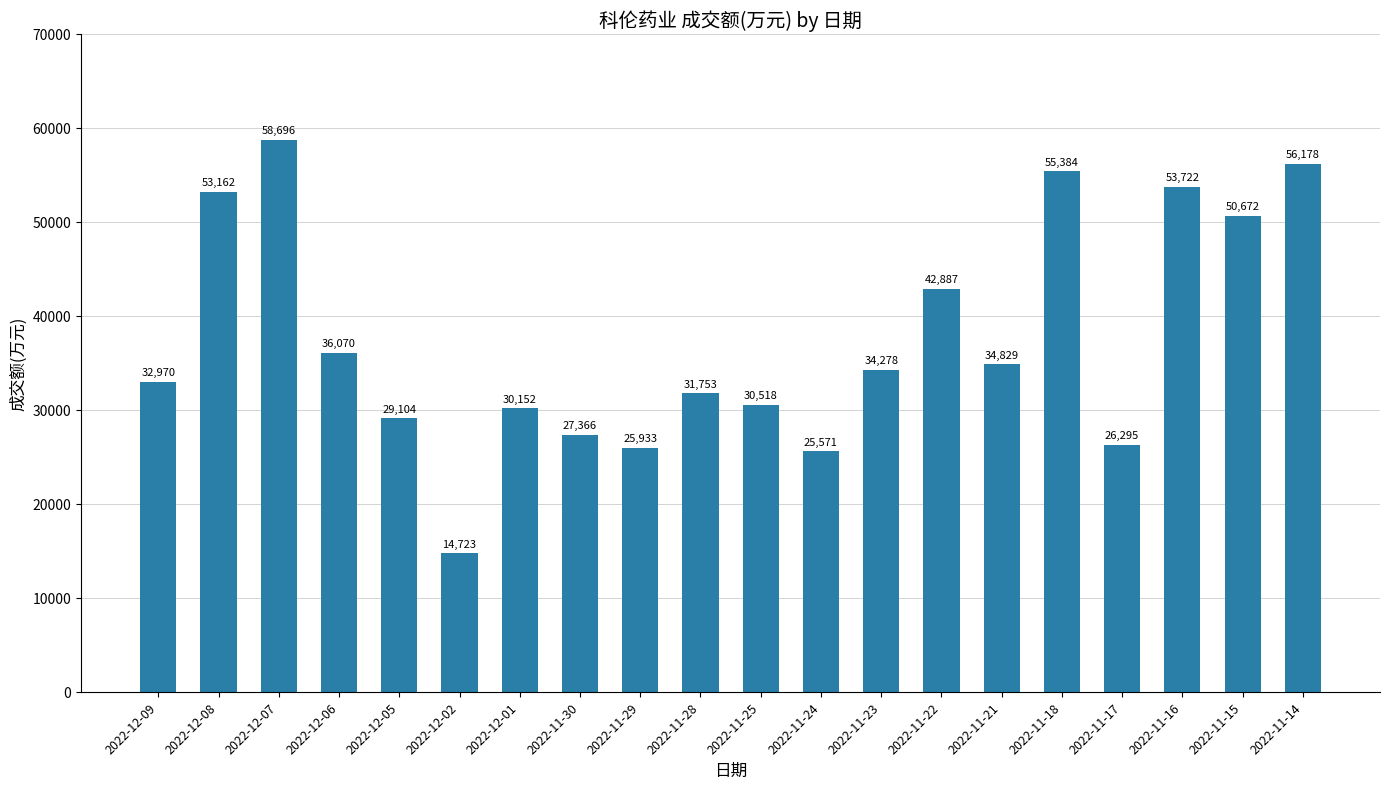

What is the greatest value displayed?

58696